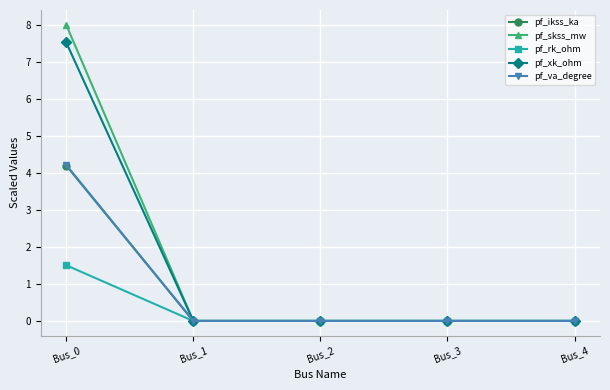

Reading right to left, list all the values displayed in this chart.

pf_ikss_ka: 0.0	0.0	0.0	0.0	4.2
pf_skss_mw: 0.0	0.0	0.0	0.0	8.0
pf_rk_ohm: 0.0	0.0	0.0	0.0	1.5
pf_xk_ohm: 0.0	0.0	0.0	0.0	7.5
pf_va_degree: 0.0	0.0	0.0	0.0	4.2